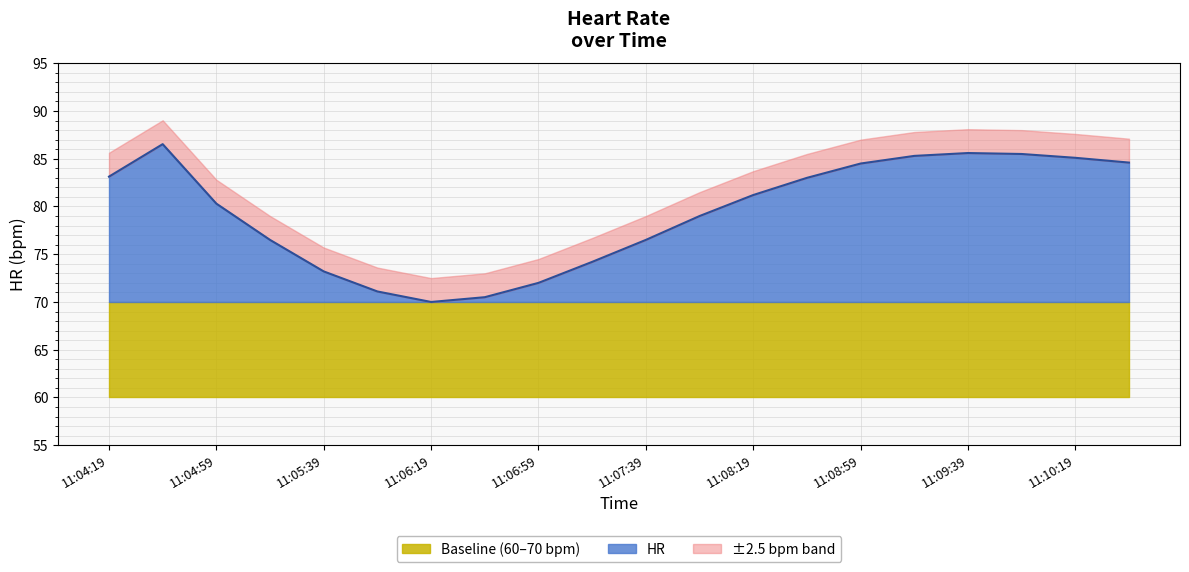

What is the difference between the values at 11:10:39 and 11:04:39?

1.9